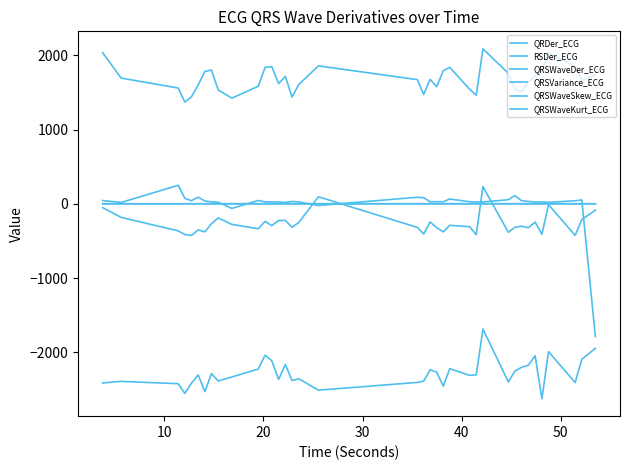

Does the chart display data point markers on the line(s)?

No